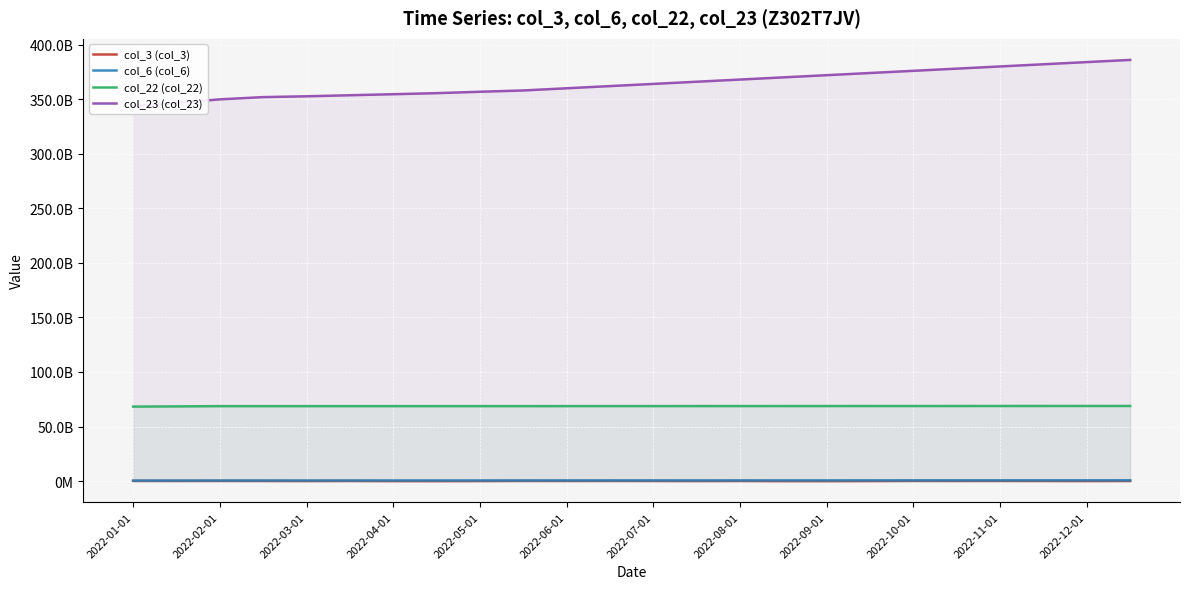

True or false: col_22 (col_22) and col_23 (col_23) intersect in this chart.

False